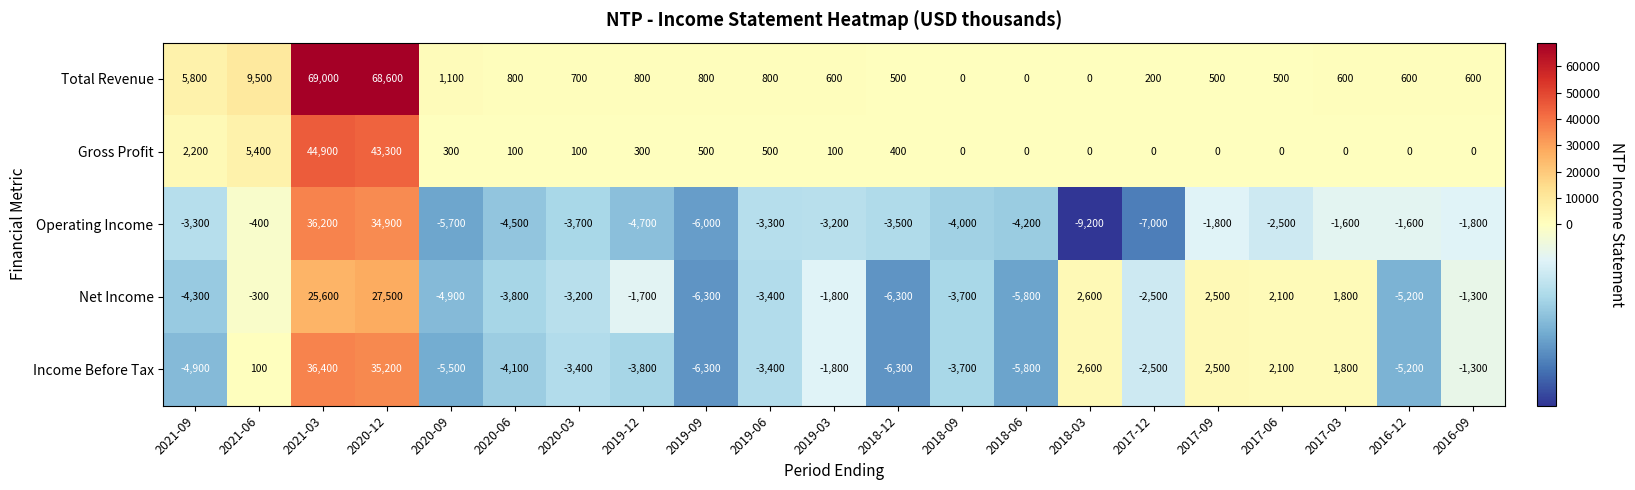

How many series are shown in this chart?

5